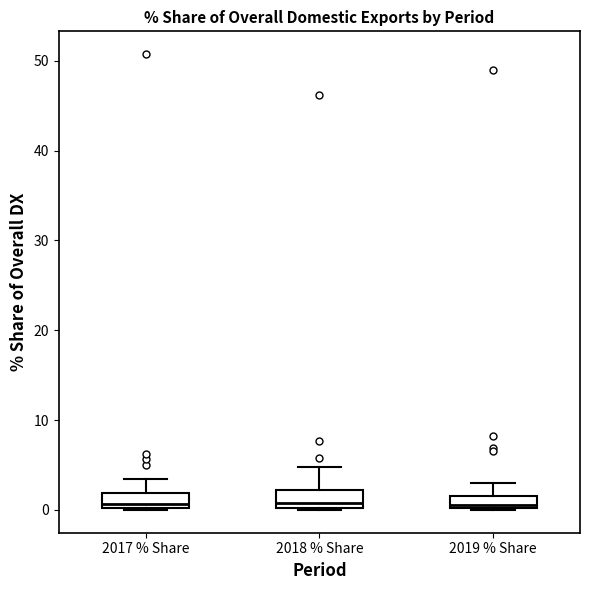

Where is the lower edge of the box for 2018 % Share on the y-axis? The values are not printed on the chart, so give them approximately, as read against the axis.

0